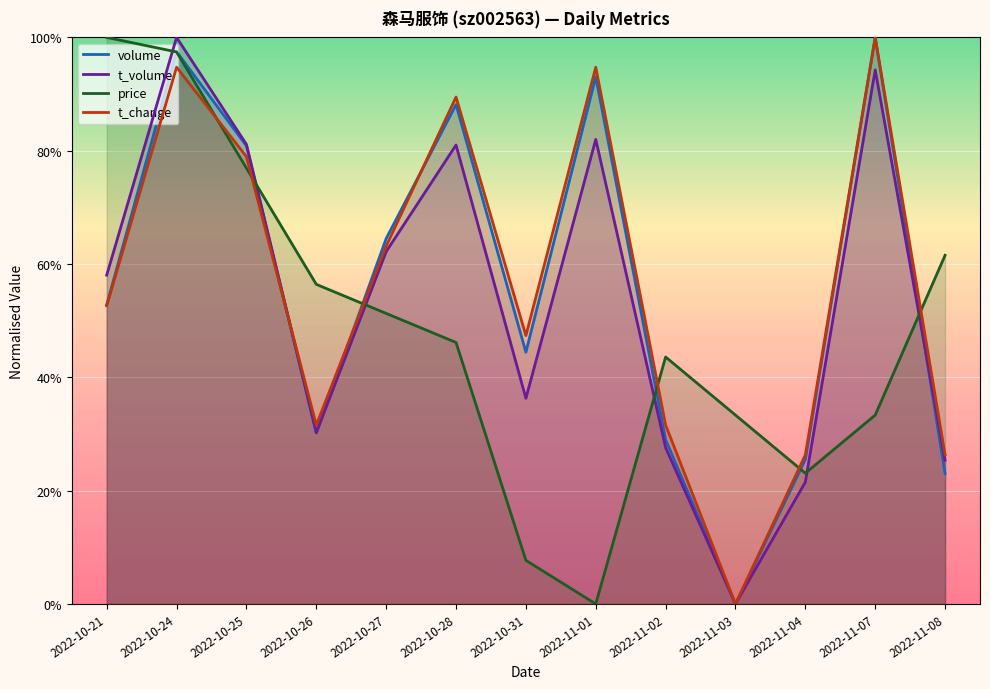

Reading left to right, extract all data points from this chart.

volume: 2022-10-21=0.5	2022-10-24=1.0	2022-10-25=0.8	2022-10-26=0.3	2022-10-27=0.6	2022-10-28=0.9	2022-10-31=0.4	2022-11-01=0.9	2022-11-02=0.3	2022-11-03=0.0	2022-11-04=0.3	2022-11-07=1.0	2022-11-08=0.2
t_volume: 2022-10-21=0.6	2022-10-24=1.0	2022-10-25=0.8	2022-10-26=0.3	2022-10-27=0.6	2022-10-28=0.8	2022-10-31=0.4	2022-11-01=0.8	2022-11-02=0.3	2022-11-03=0.0	2022-11-04=0.2	2022-11-07=0.9	2022-11-08=0.3
price: 2022-10-21=1.0	2022-10-24=1.0	2022-10-25=0.8	2022-10-26=0.6	2022-10-27=0.5	2022-10-28=0.5	2022-10-31=0.1	2022-11-01=0.0	2022-11-02=0.4	2022-11-03=0.3	2022-11-04=0.2	2022-11-07=0.3	2022-11-08=0.6
t_change: 2022-10-21=0.5	2022-10-24=0.9	2022-10-25=0.8	2022-10-26=0.3	2022-10-27=0.6	2022-10-28=0.9	2022-10-31=0.5	2022-11-01=0.9	2022-11-02=0.3	2022-11-03=0.0	2022-11-04=0.3	2022-11-07=1.0	2022-11-08=0.3